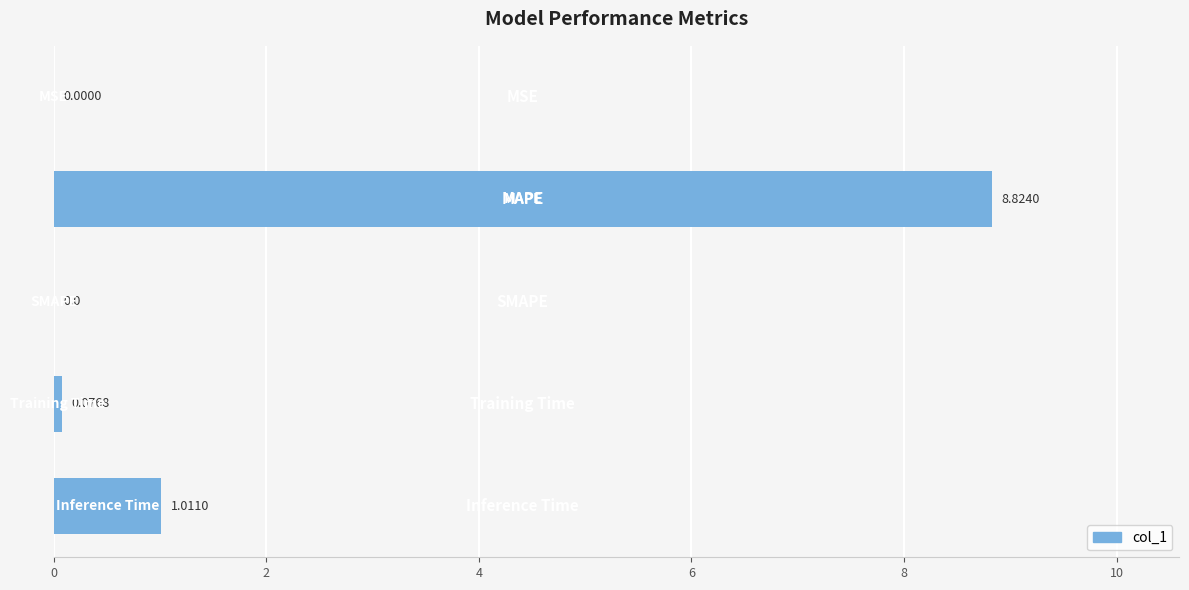

Are the bars horizontal?

Yes